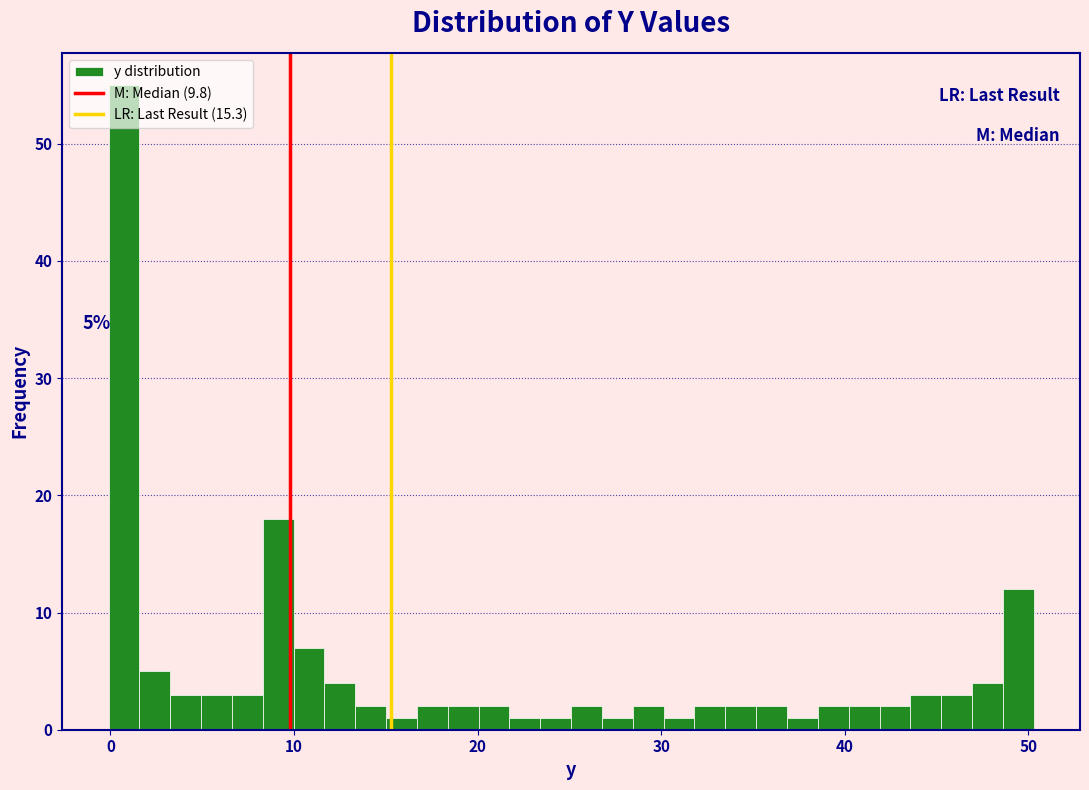

Around what value on the x-axis is the tallest bar? Give the approximate position of its centre, as read against the axis.

1